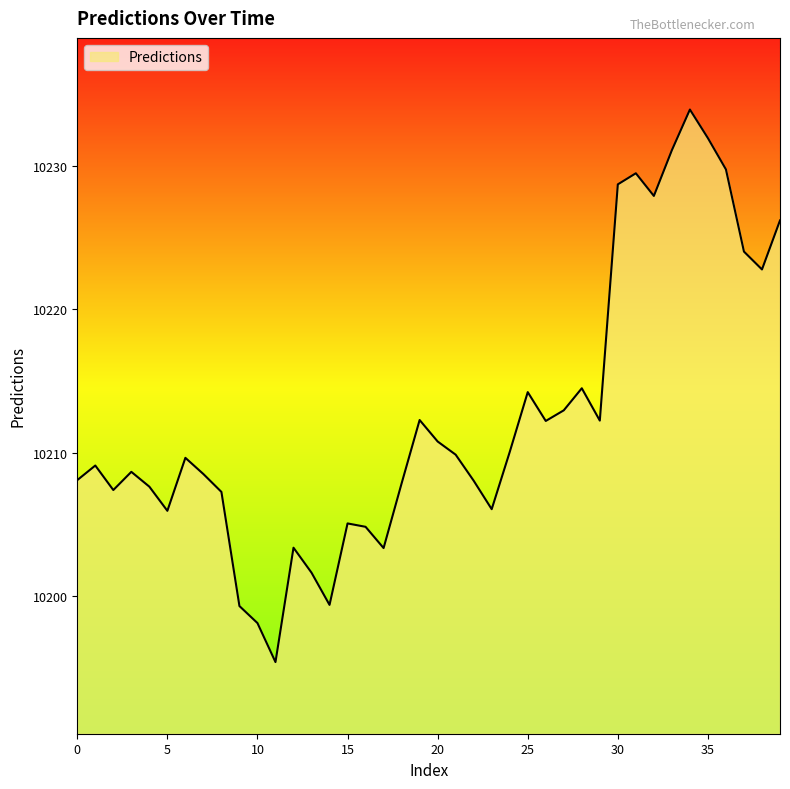

What is the difference between the maximum and minimum values?

38.6